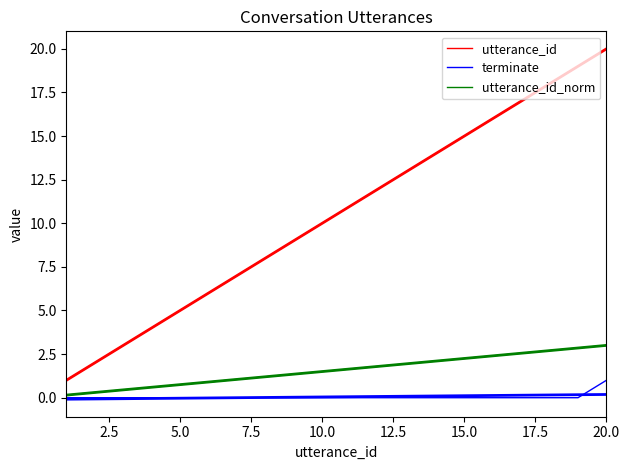

True or false: utterance_id has more than 0 points higher than both neighbors.

False